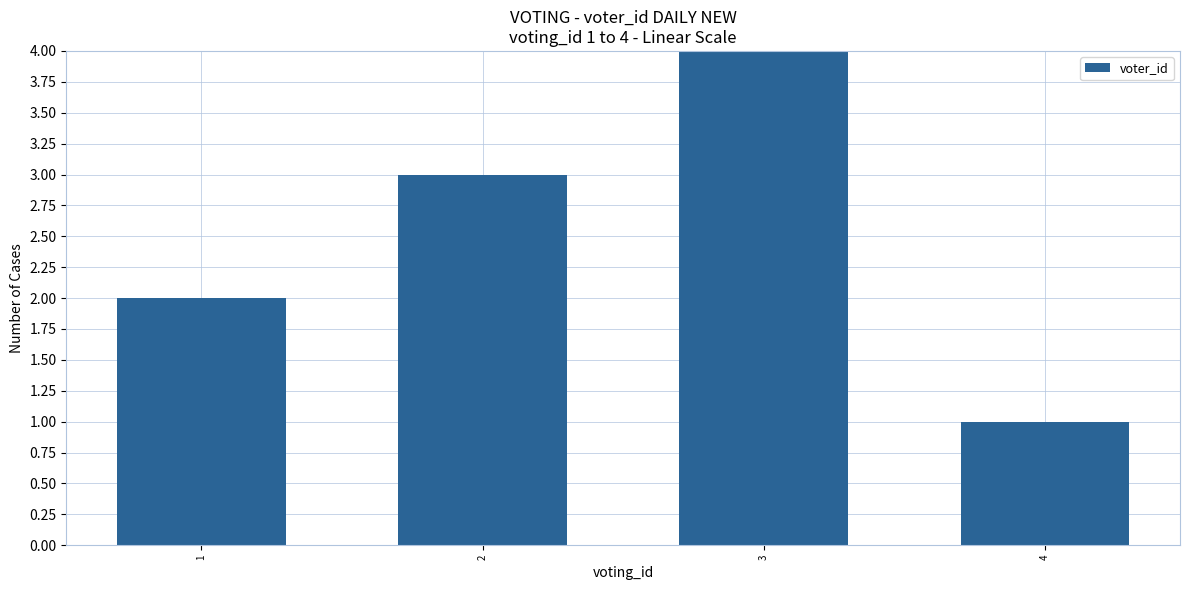

What is the sum of the values at 1 and 4?

3